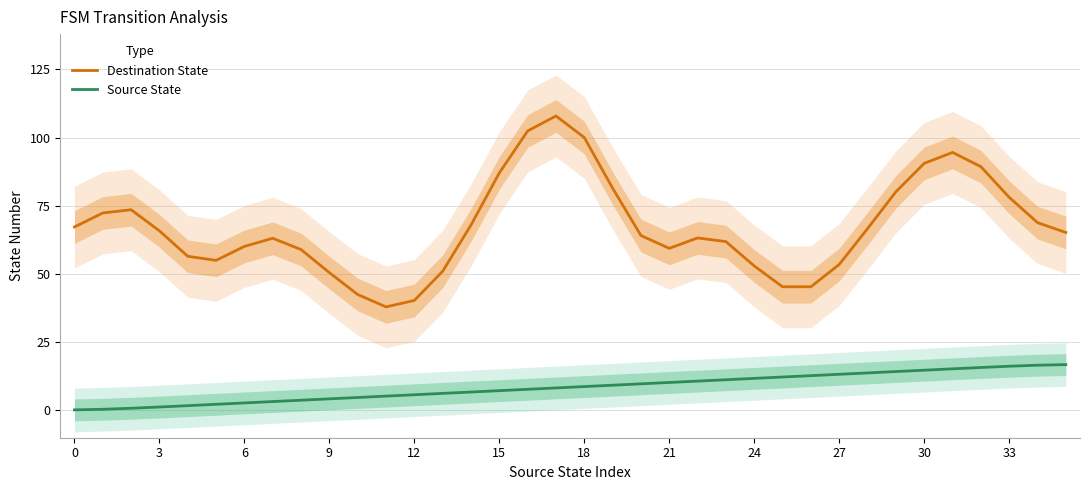

True or false: Source State and Destination State cross at least once.

False